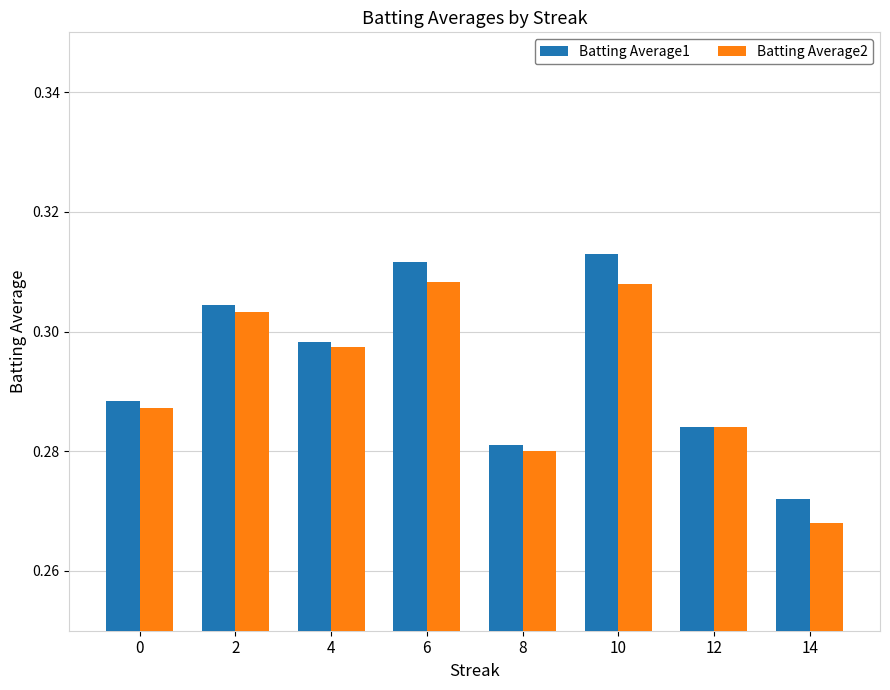

At 2, list the series in order from smallest to largest.

Batting Average2, Batting Average1